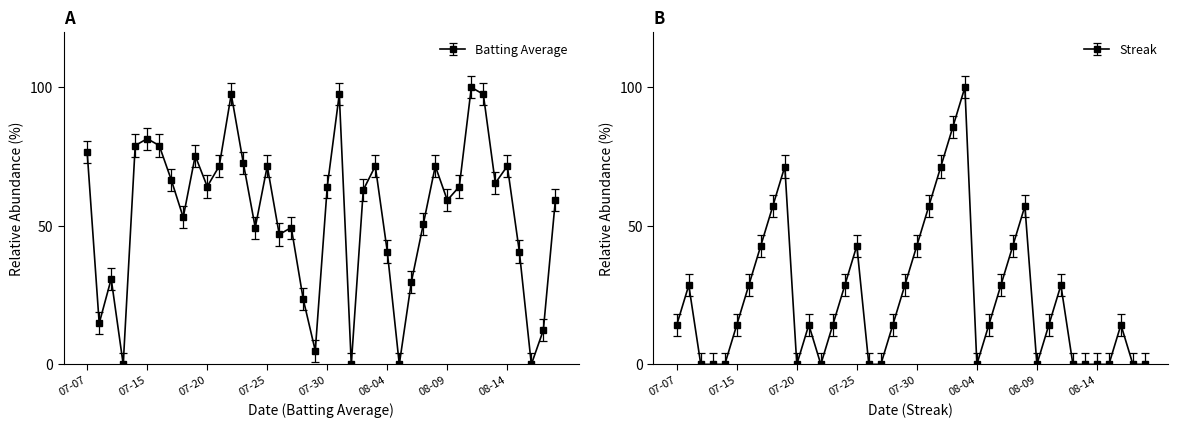

What is the difference between the second highest and minimum values in the Batting Average series?

97.5